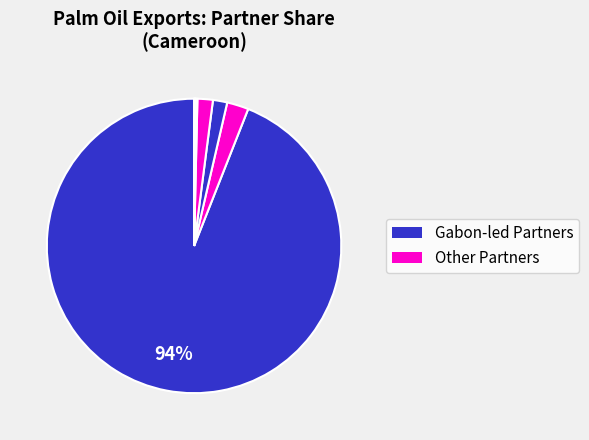

Is there a majority slice in this chart?

Yes